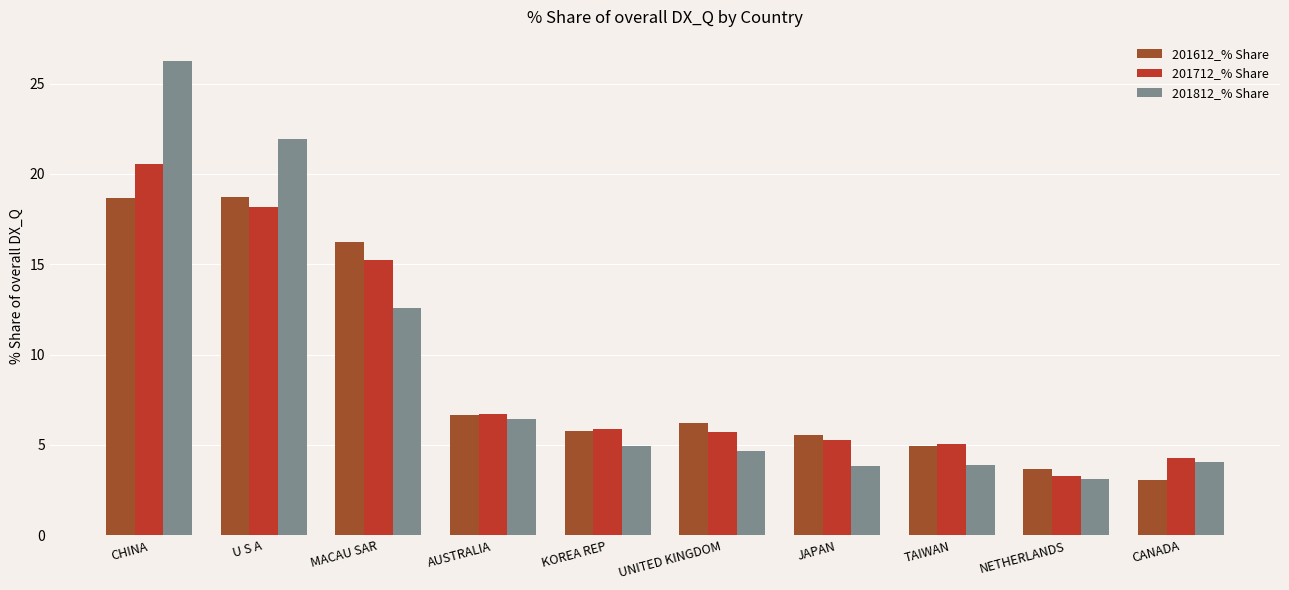

What is the difference between the highest and lowest values at U S A?

3.8